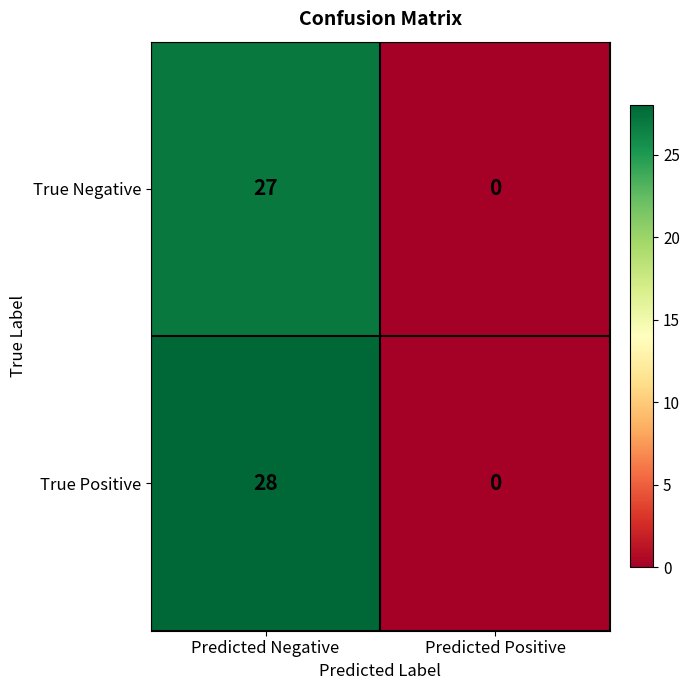

Which series has the widest spread of values?

True Positive